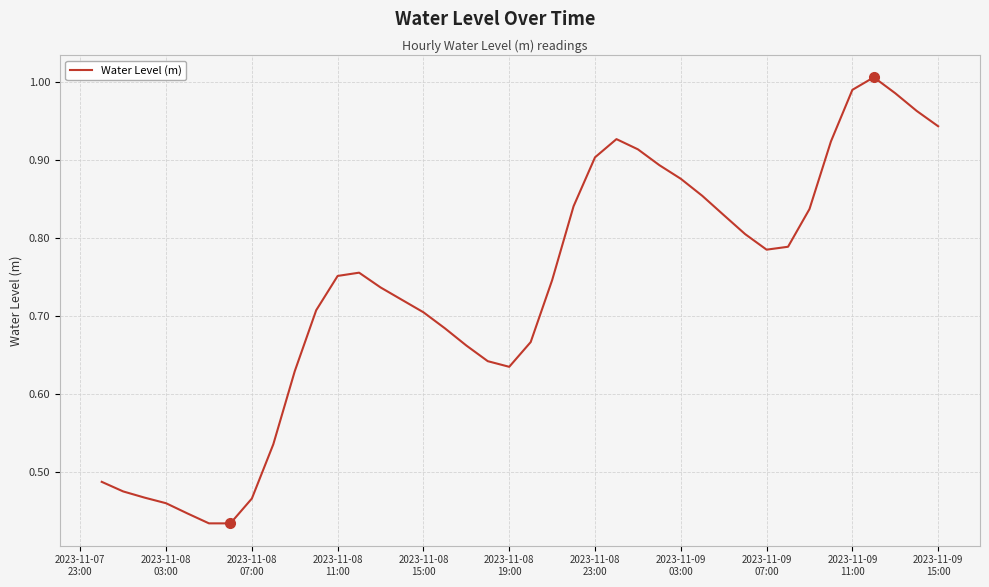

What is the average value?

0.7